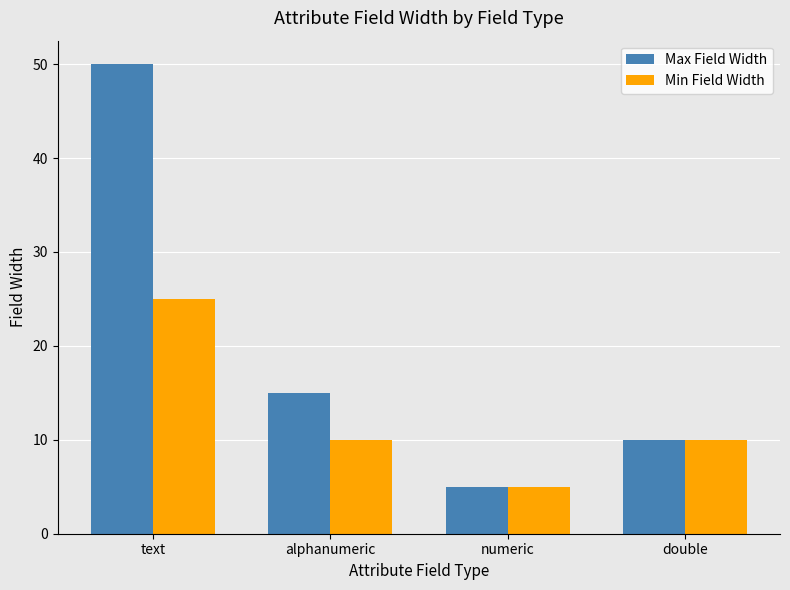

Between text and double, which series saw the biggest shift?

Max Field Width